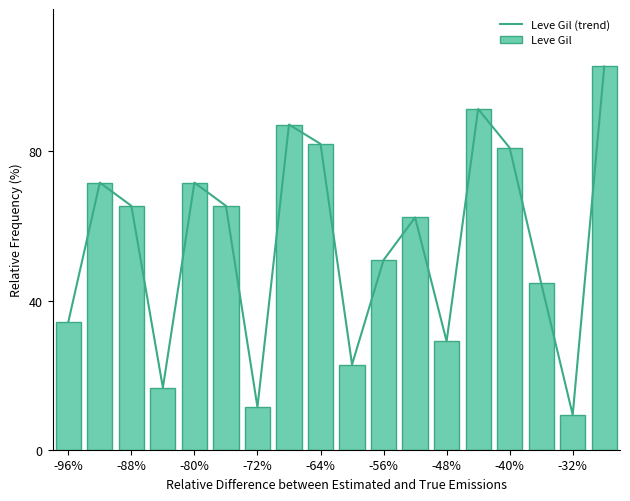

Where is Leve Gil (trend) nearest to the value 56?

-56%